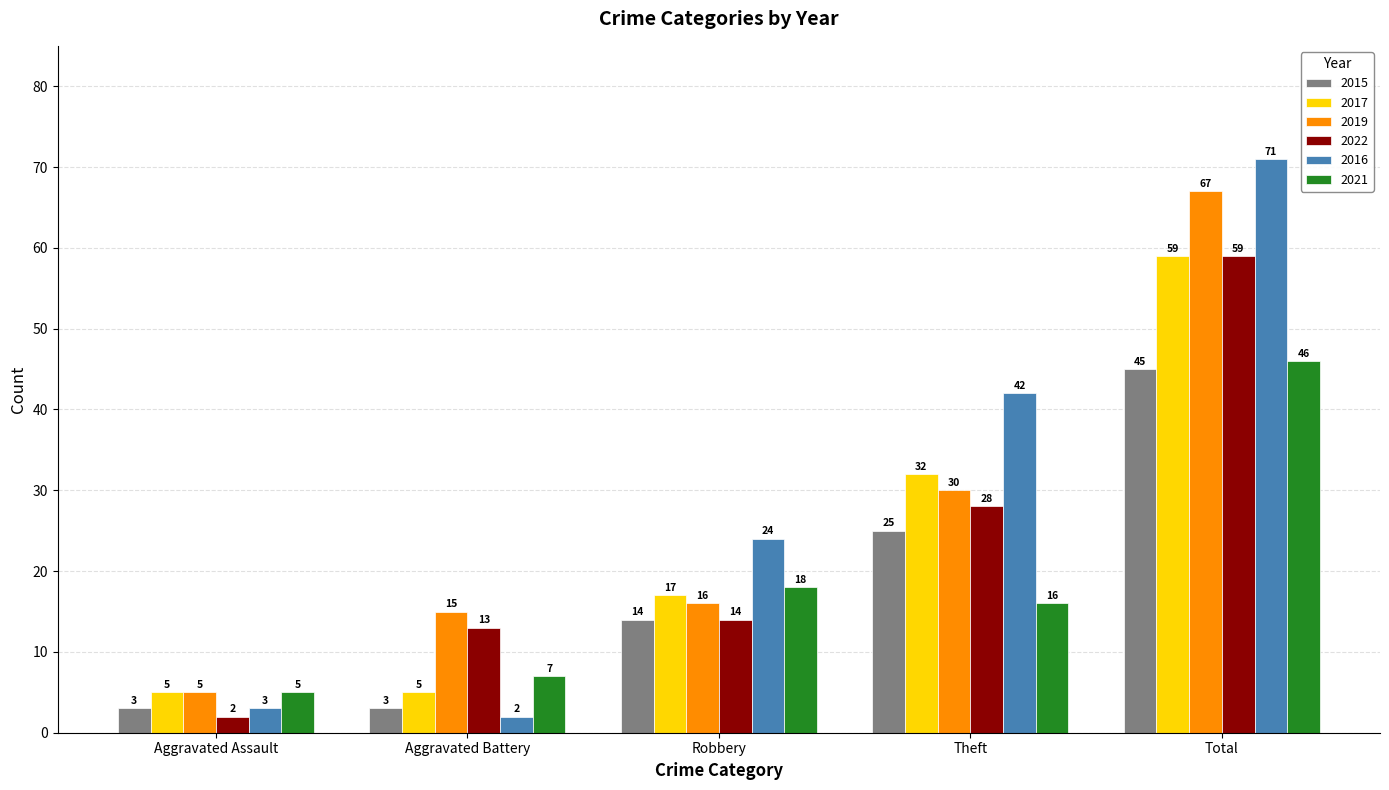

Rank the series at Theft from highest to lowest value.

2016, 2017, 2019, 2022, 2015, 2021